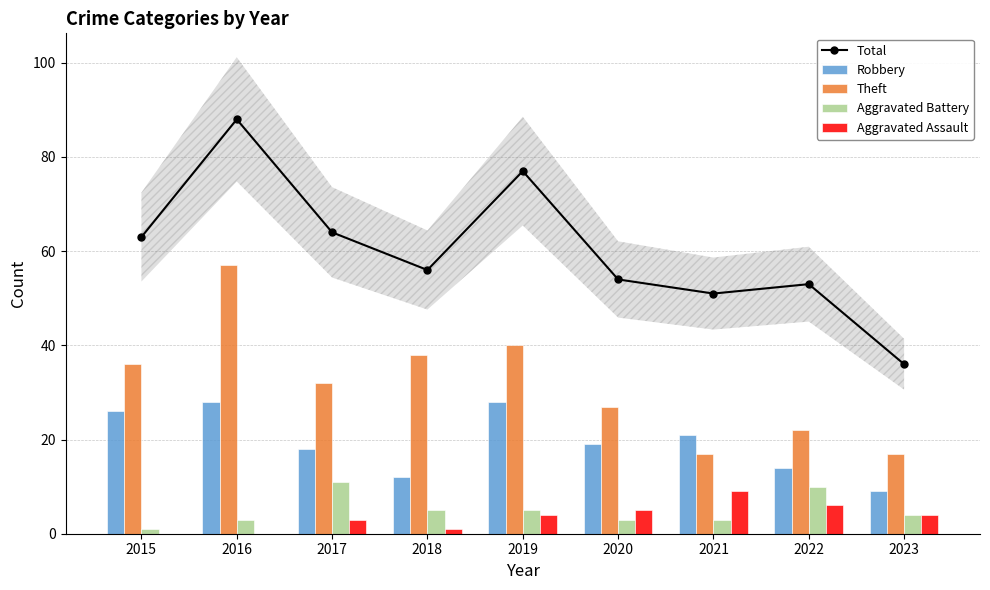

Read the Aggravated Assault value at 2021.

9